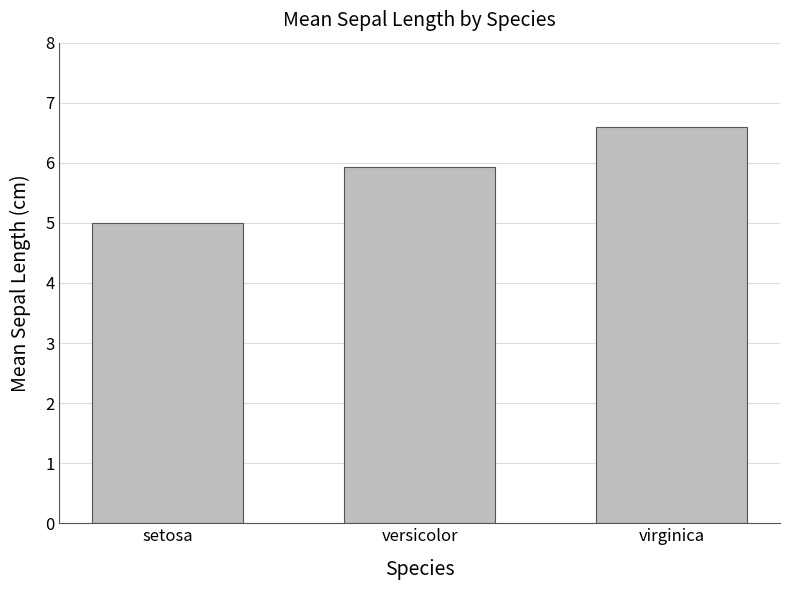

What is the label of the 3rd bar from the right?

setosa